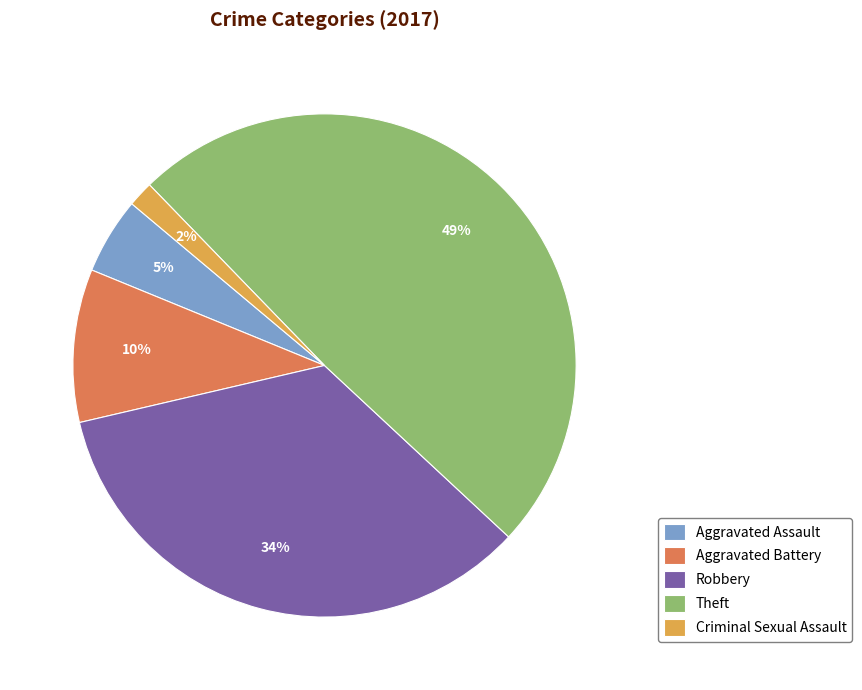

How many slices are in this pie chart?

5